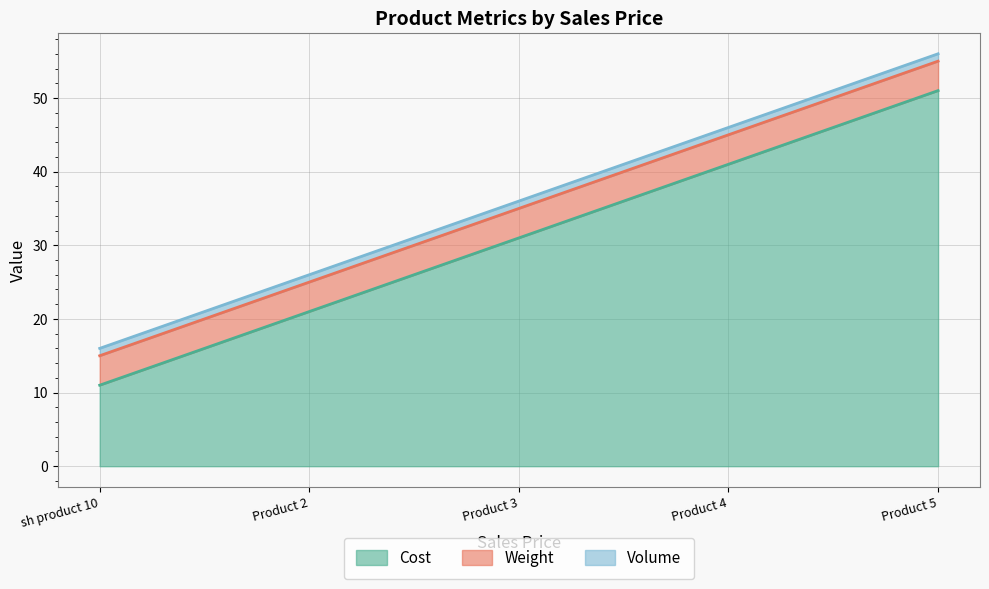

True or false: Volume and Cost intersect in this chart.

False